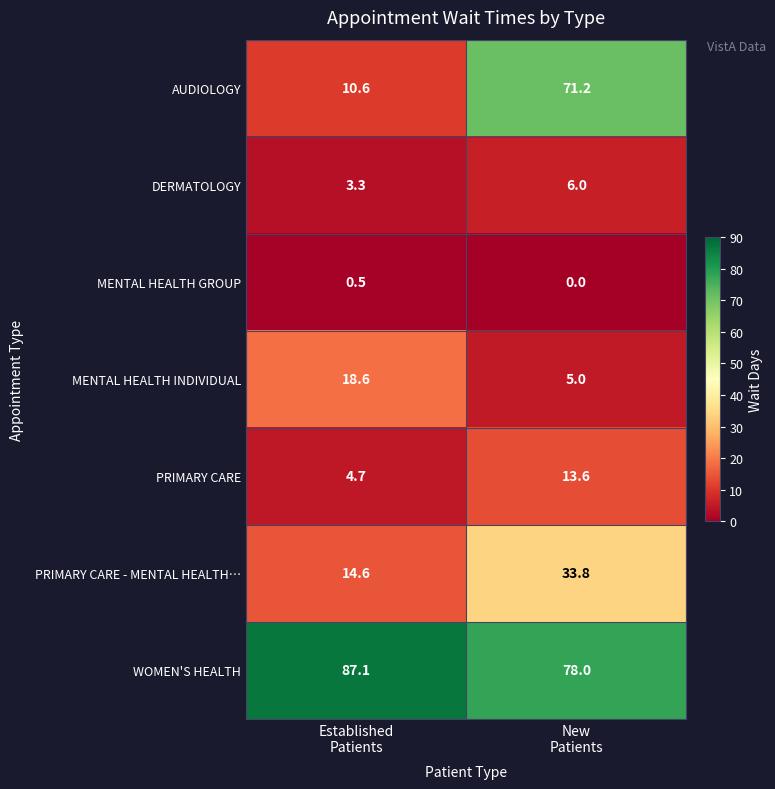

Reading left to right, transcribe all the data shown in this chart.

AUDIOLOGY: 10.6	71.2
DERMATOLOGY: 3.3	6.0
MENTAL HEALTH GROUP: 0.5	0.0
MENTAL HEALTH INDIVIDUAL: 18.6	5.0
PRIMARY CARE: 4.7	13.6
PRIMARY CARE - MENTAL HEALTH…: 14.6	33.8
WOMEN'S HEALTH: 87.1	78.0